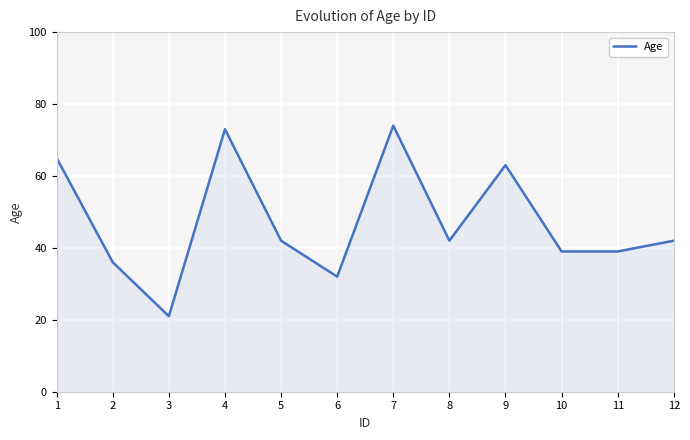

What is the difference between the values at 4 and 6?

41